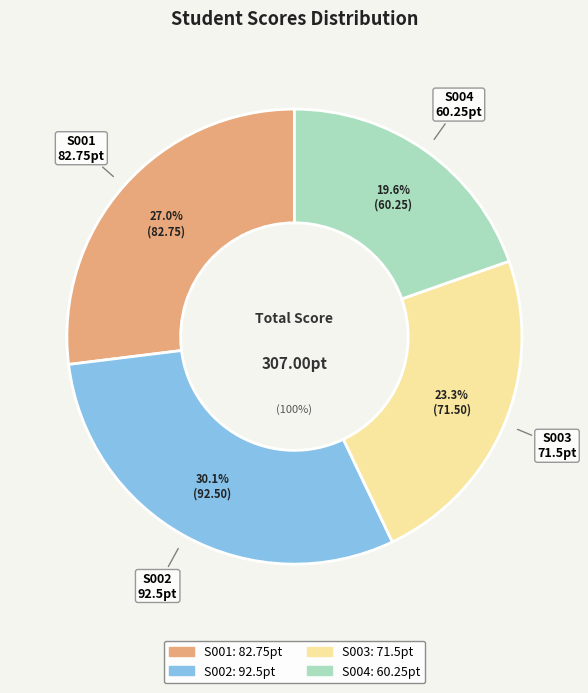

How many slices are in this pie chart?

4